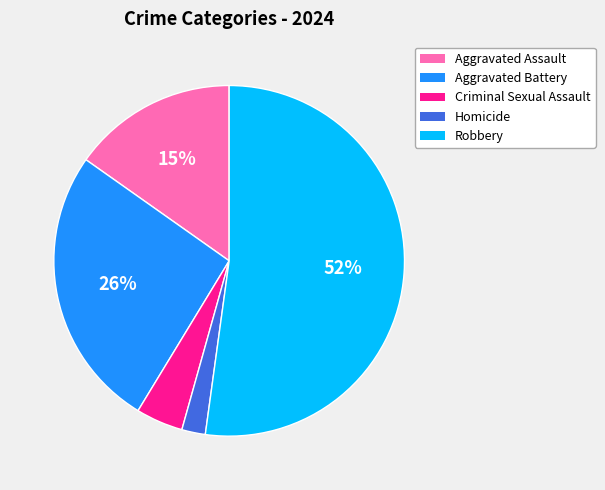

To the nearest percent, what is the average slice percentage?

20%